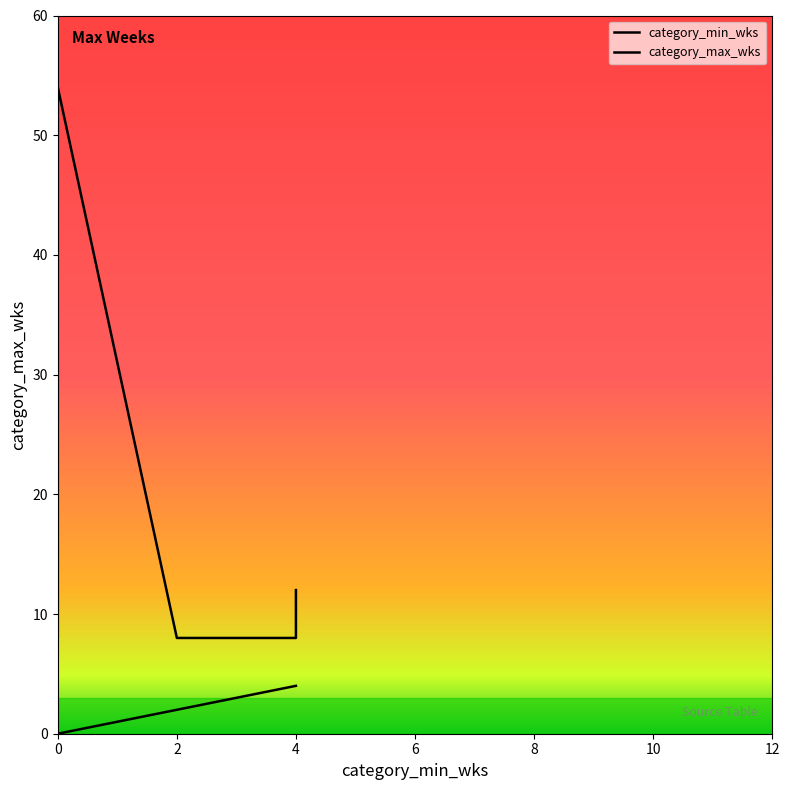

True or false: category_max_wks and category_min_wks intersect in this chart.

False